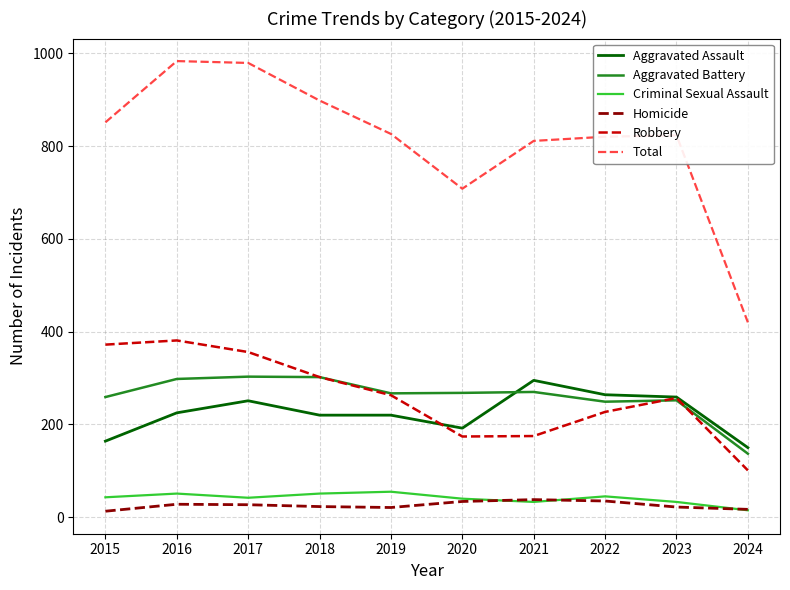

Is it true that Aggravated Battery equals 252 at 2023?

True